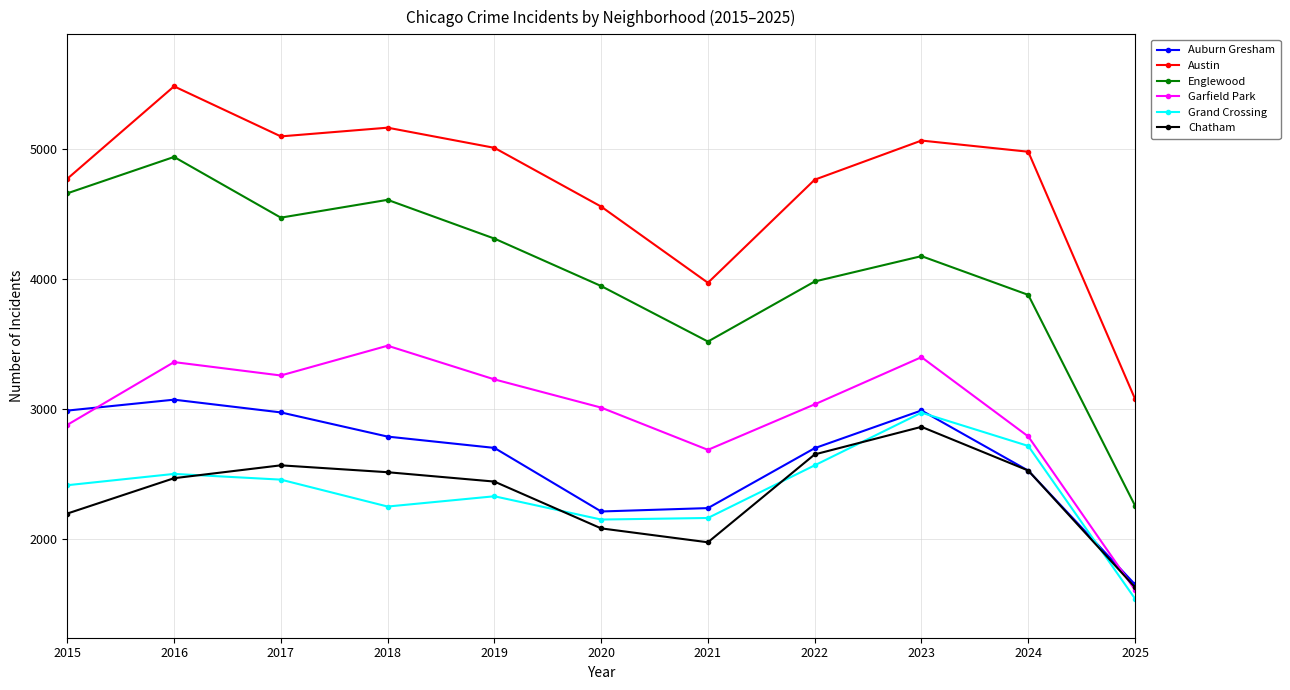

At which category does Garfield Park reach its first local valley?

2017